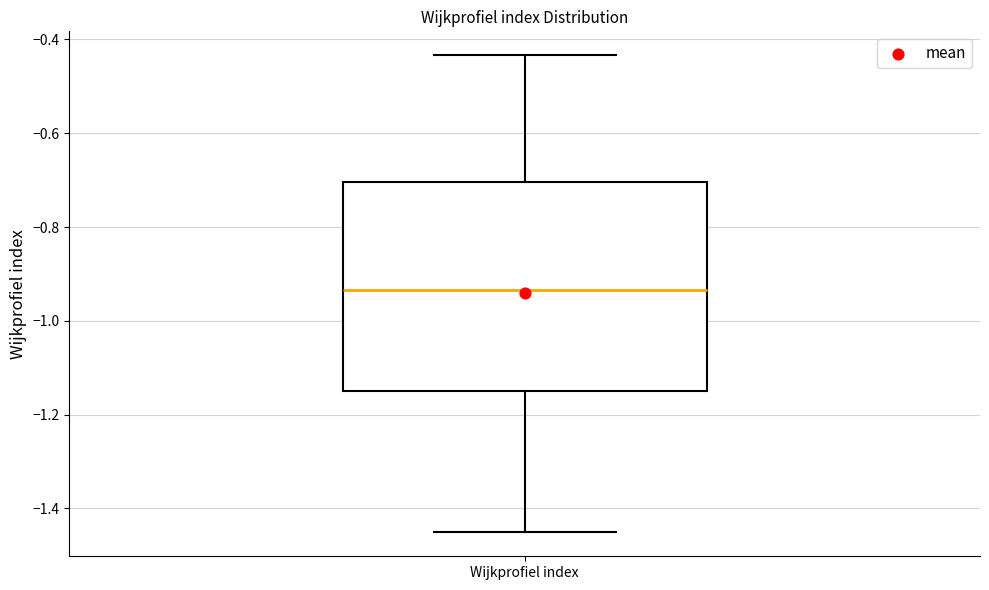

Transcribe this box plot: give where the median line is, the range the box spans, and where the two whiskers end, as read against the y-axis. The values are not printed on the chart, so give them approximately, as read against the axis.

median -0.94, box -1.14 to -0.70, whiskers -1.46 to -0.44